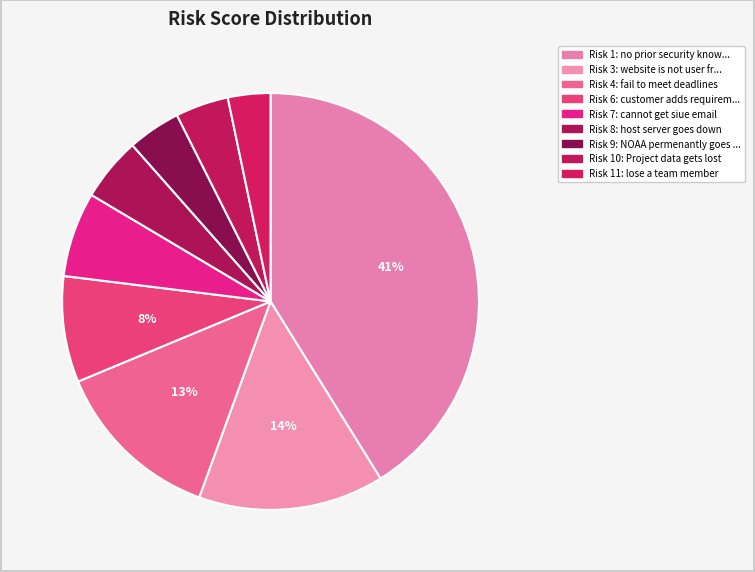

How many segments does this pie chart have?

9